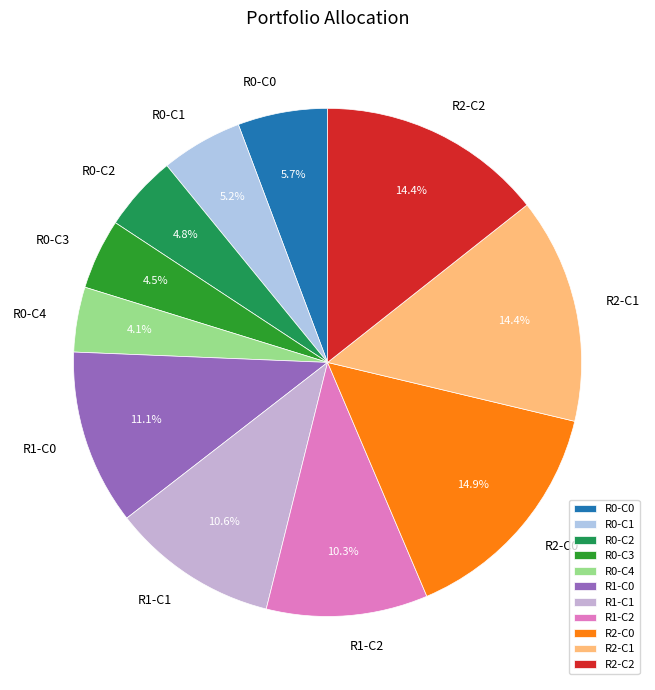

Approximately how many times larger is the value at R0-C2 compared to R2-C0?

0.3